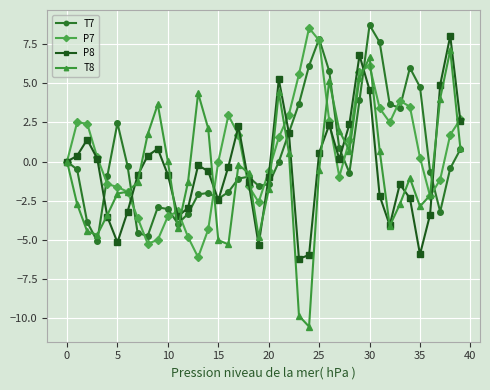

What is the value of the P8 point at the 21st from the left?

-1.0